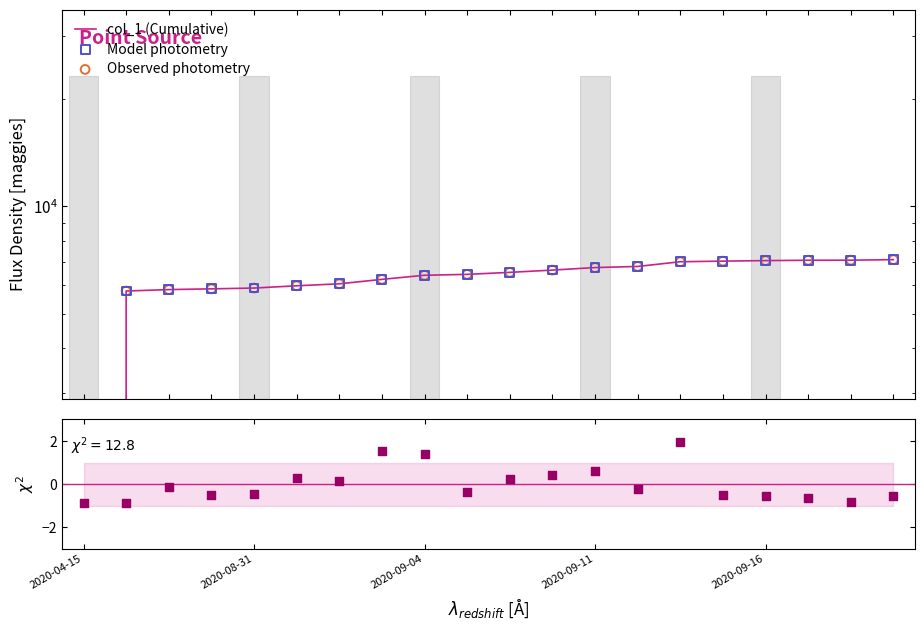

Which series has the largest Y range (max minus min)?

col_1 (Cumulative)